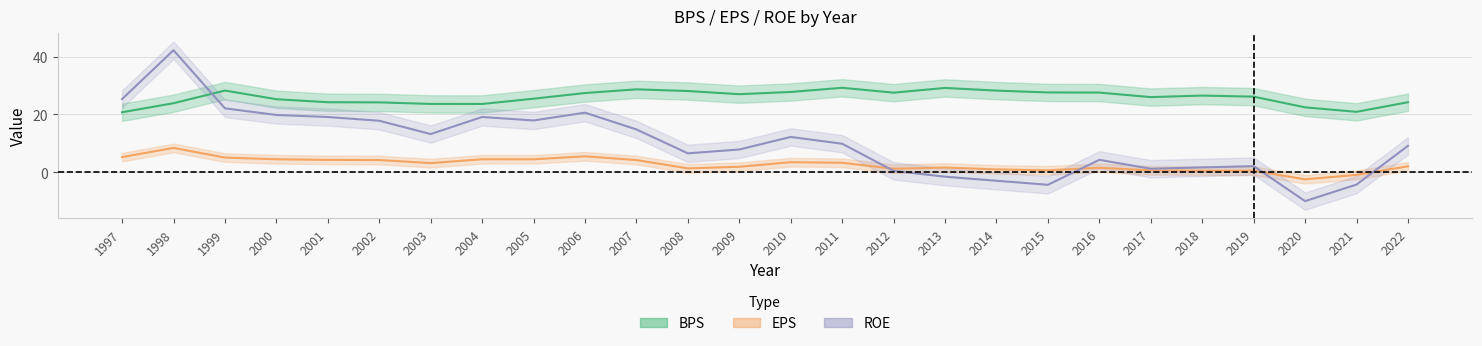

Which series ends up on top after the final intersection of ROE and EPS?

ROE